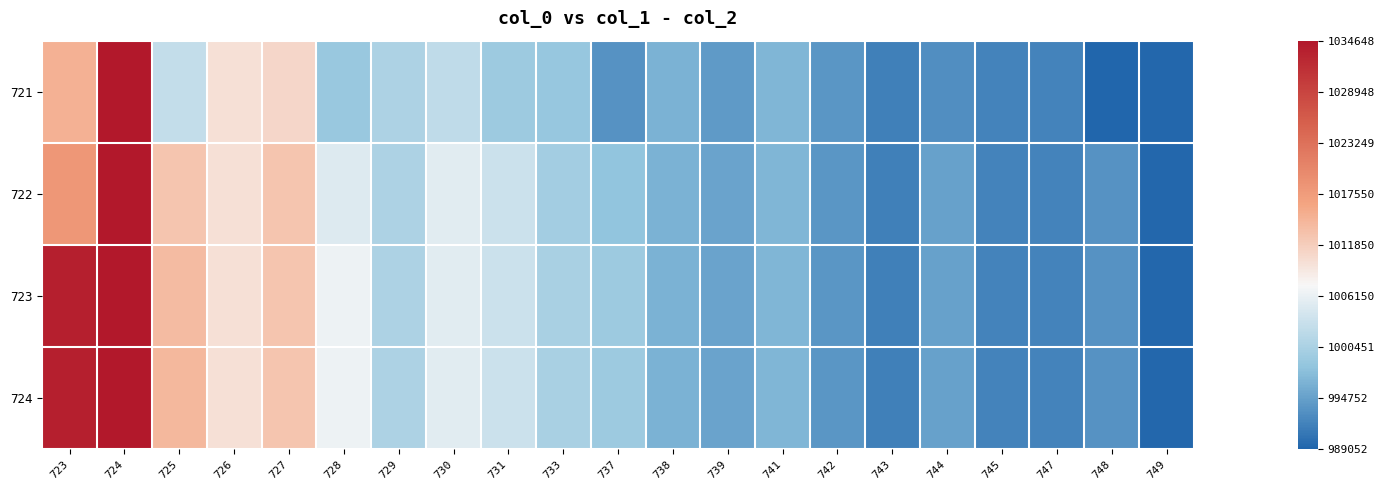

Reading right to left, transcribe all the data shown in this chart.

721: 749=-1.0	748=-1.0	747=-0.9	745=-0.9	744=-0.8	743=-0.9	742=-0.8	741=-0.7	739=-0.8	738=-0.7	737=-0.8	733=-0.6	731=-0.6	730=-0.4	729=-0.5	728=-0.6	727=-0.0	726=-0.1	725=-0.4	724=1.0	723=0.1
722: 749=-1.0	748=-0.8	747=-0.9	745=-0.9	744=-0.7	743=-0.9	742=-0.8	741=-0.7	739=-0.7	738=-0.7	737=-0.6	733=-0.5	731=-0.4	730=-0.3	729=-0.5	728=-0.3	727=0.0	726=-0.1	725=0.0	724=1.0	723=0.3
723: 749=-1.0	748=-0.8	747=-0.9	745=-0.9	744=-0.7	743=-0.9	742=-0.8	741=-0.7	739=-0.7	738=-0.7	737=-0.5	733=-0.5	731=-0.4	730=-0.3	729=-0.5	728=-0.2	727=0.0	726=-0.1	725=0.1	724=1.0	723=1.0
724: 749=-1.0	748=-0.8	747=-0.9	745=-0.9	744=-0.7	743=-0.9	742=-0.8	741=-0.7	739=-0.7	738=-0.7	737=-0.5	733=-0.5	731=-0.4	730=-0.3	729=-0.5	728=-0.2	727=0.0	726=-0.1	725=0.1	724=1.0	723=1.0